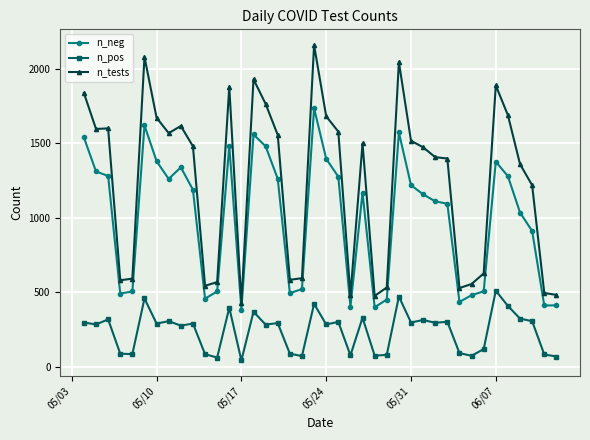

What is the sum of all n_tests values?

49538